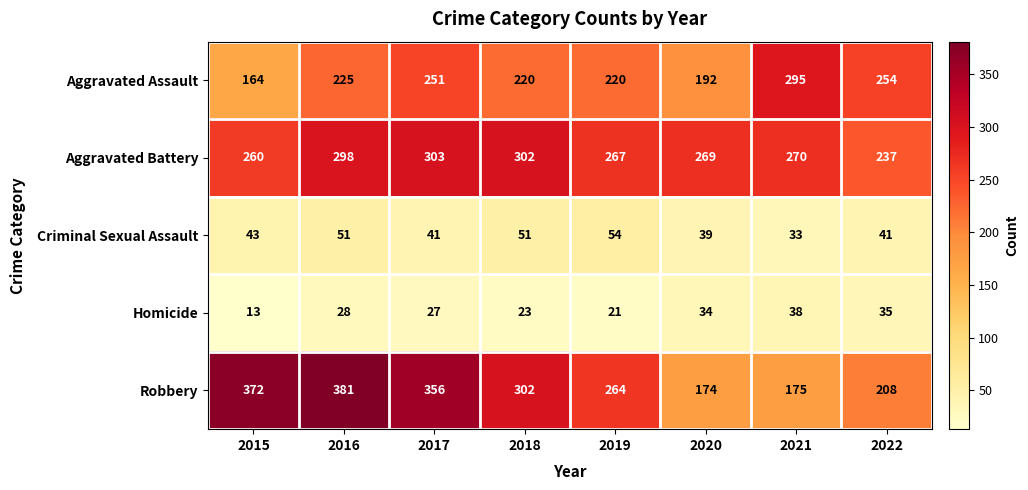

What is the sum of the Homicide values at 2017 and 2021?

65